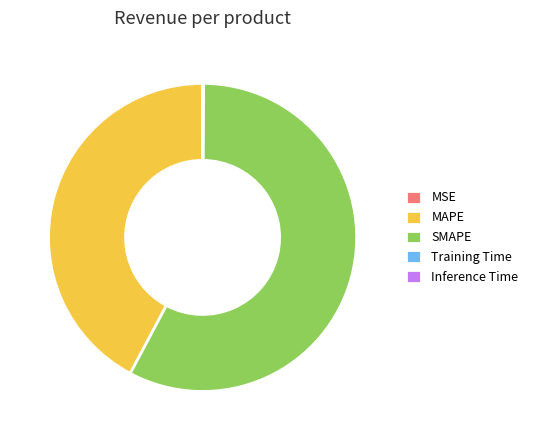

The SMAPE slice represents 58% of the pie. True or false?

True